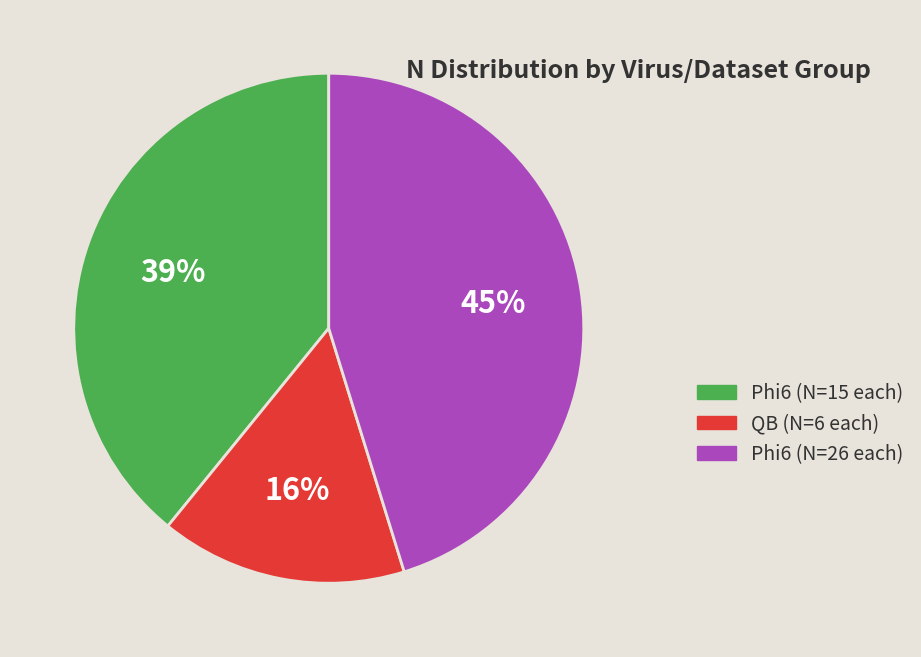

Does any single category account for the majority?

No